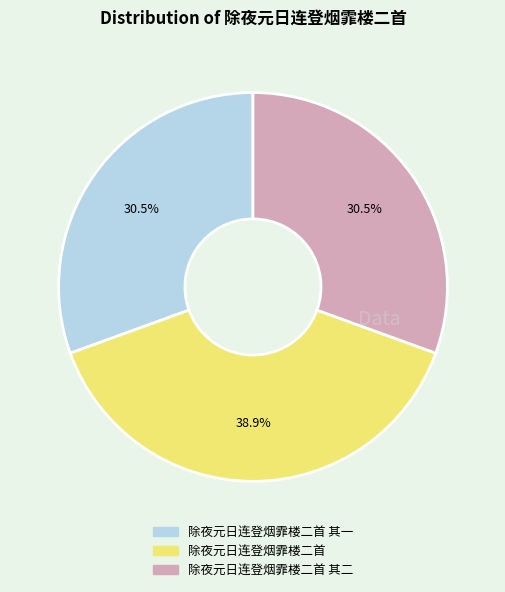

Is there any slice that represents more than half of the pie?

No